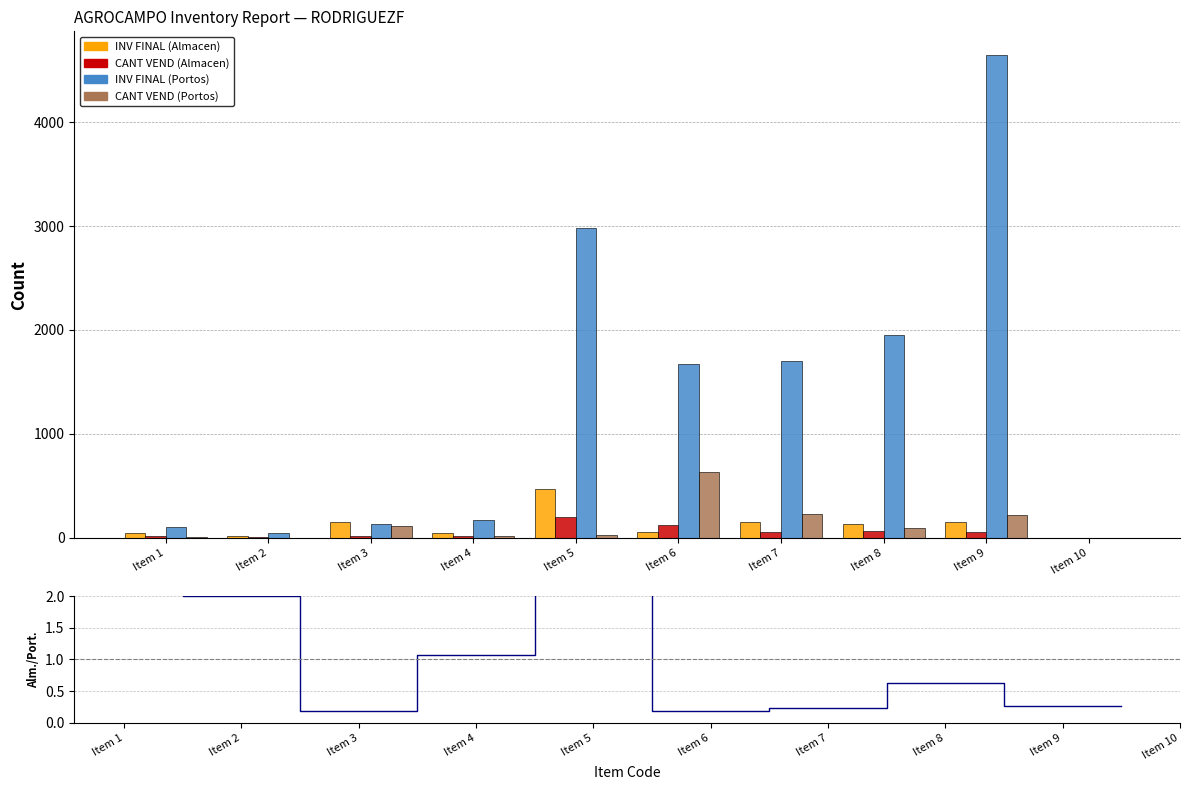

Where is Almacen/Portos Sold nearest to the value 4?

Item 1